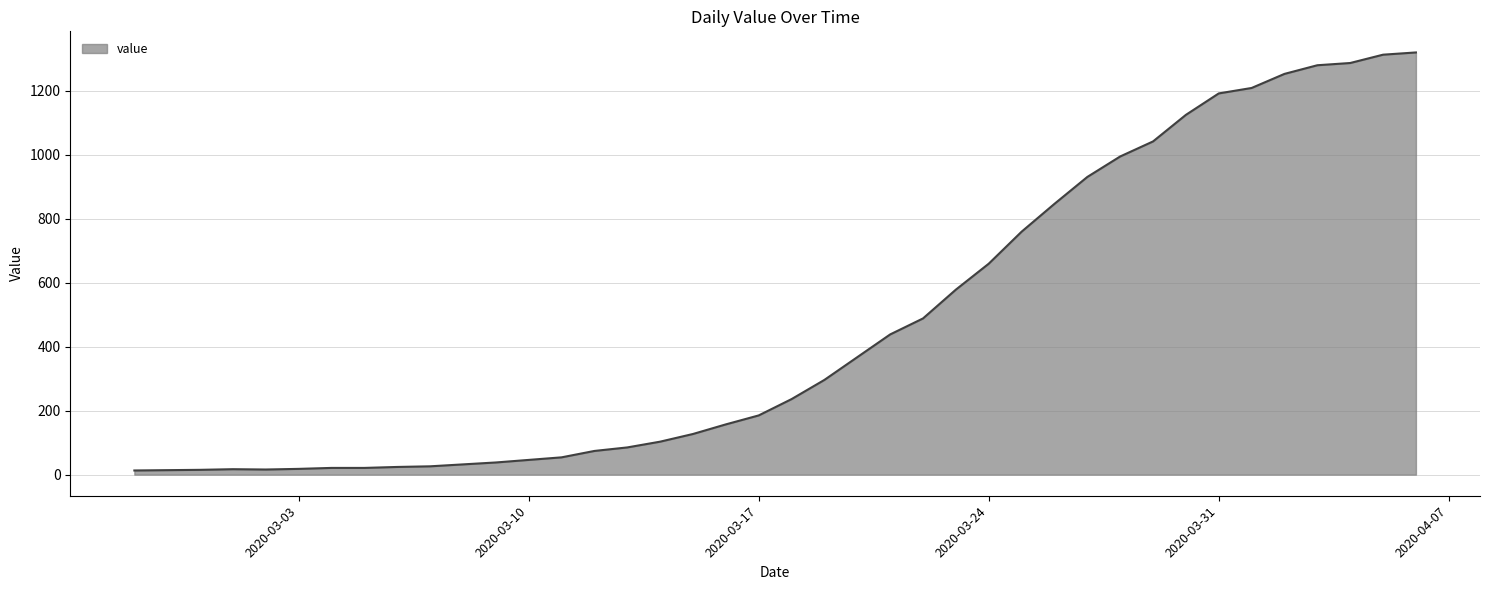

What is the maximum value shown in the chart?

1319